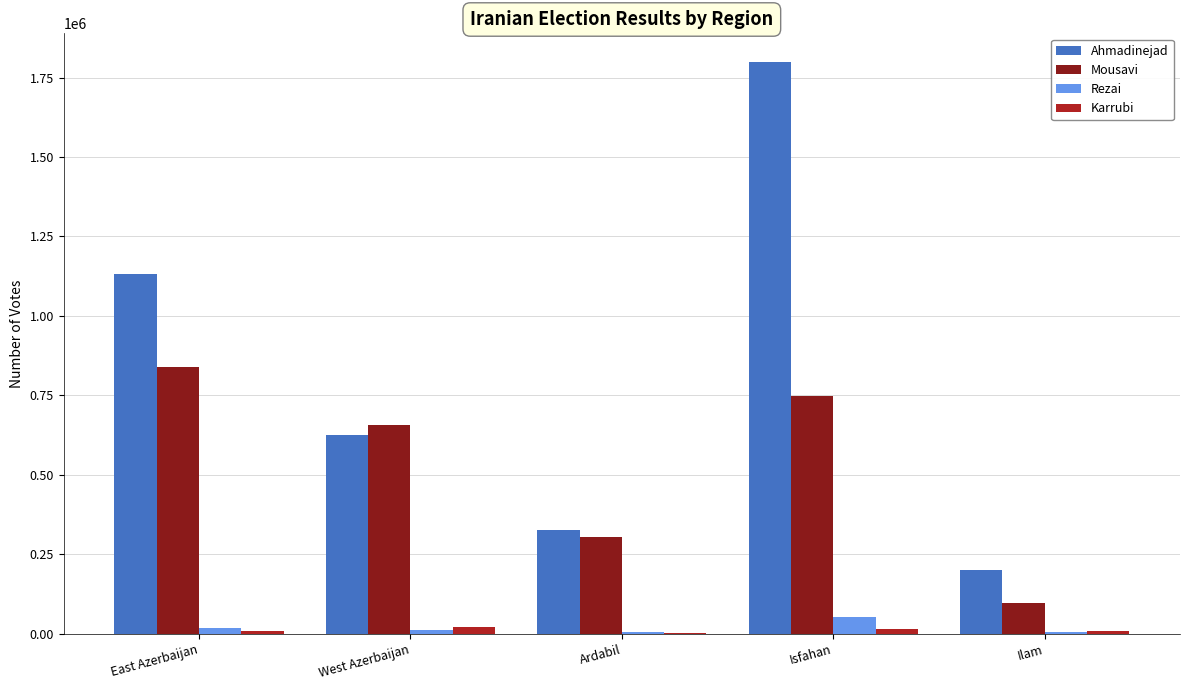

Is it true that Ahmadinejad equals 1131111 at East Azerbaijan?

True